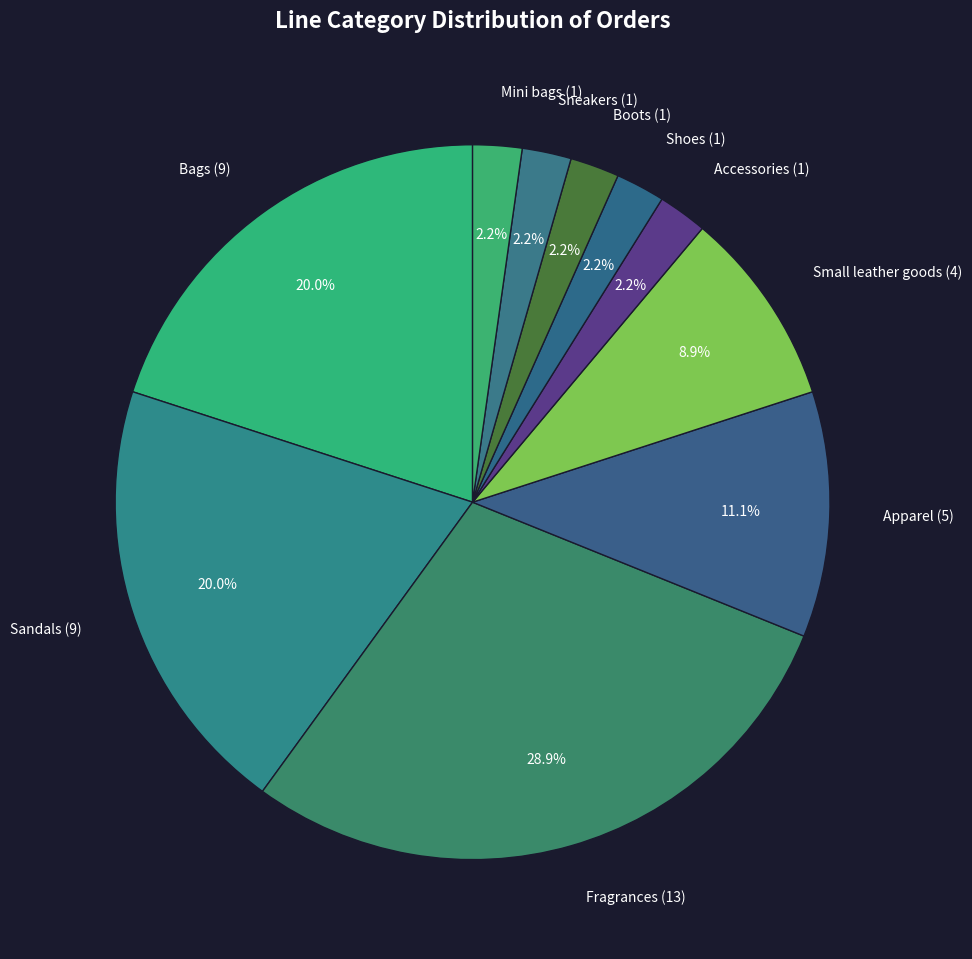

How much of the chart is everything except Shoes (1)?

97.8%